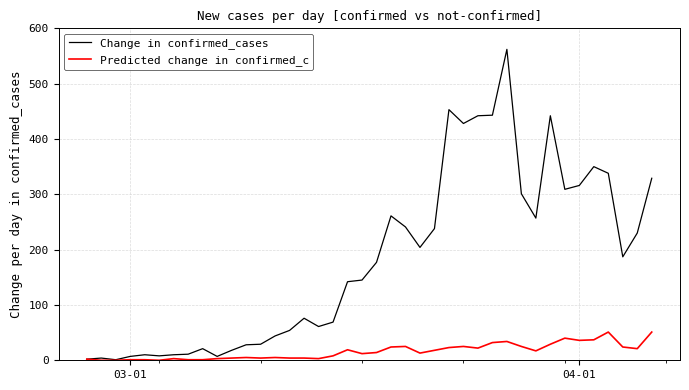

List the series in order of their overall mean, highest first.

Change in confirmed_cases, Predicted change in confirmed_c